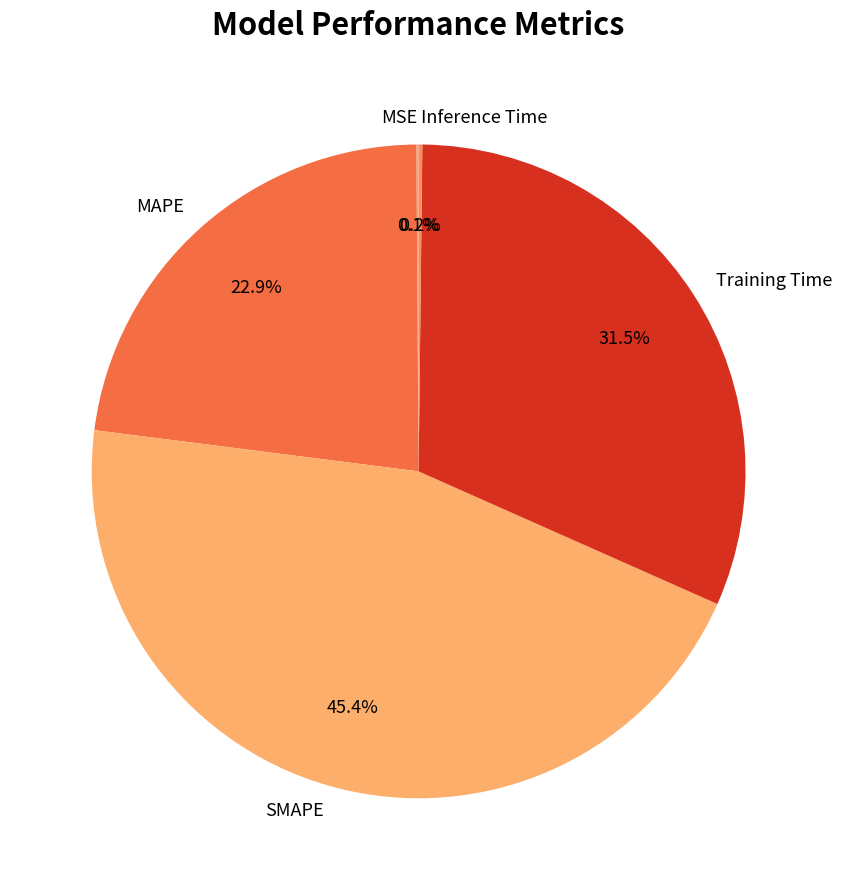

Which slice is the largest?

SMAPE